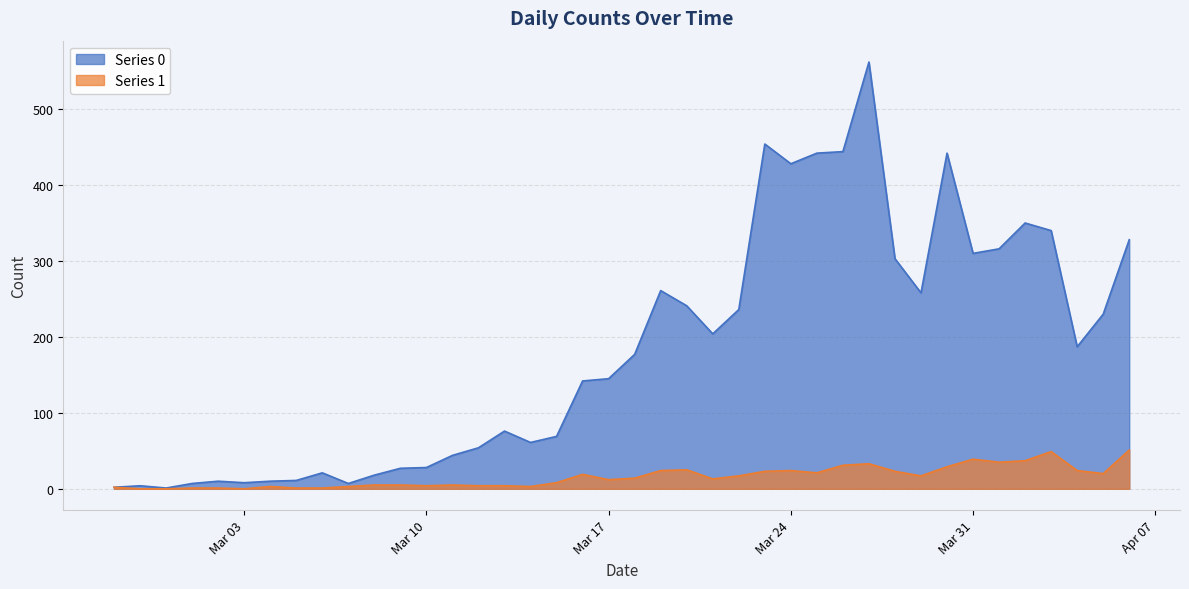

How many values in the Series 1 series exceed 14?

19